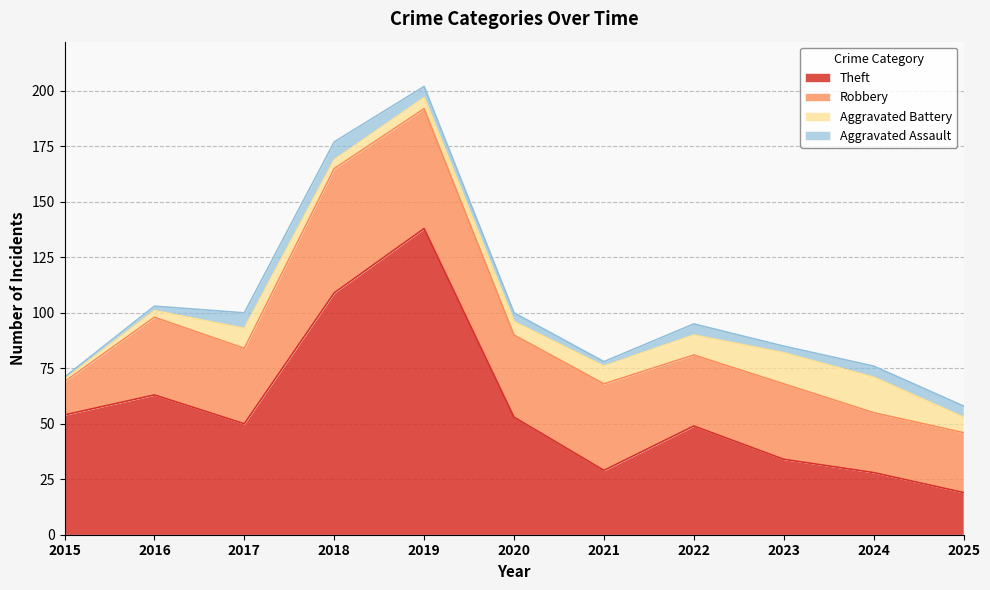

How many values in the Aggravated Assault series exceed 5?

2